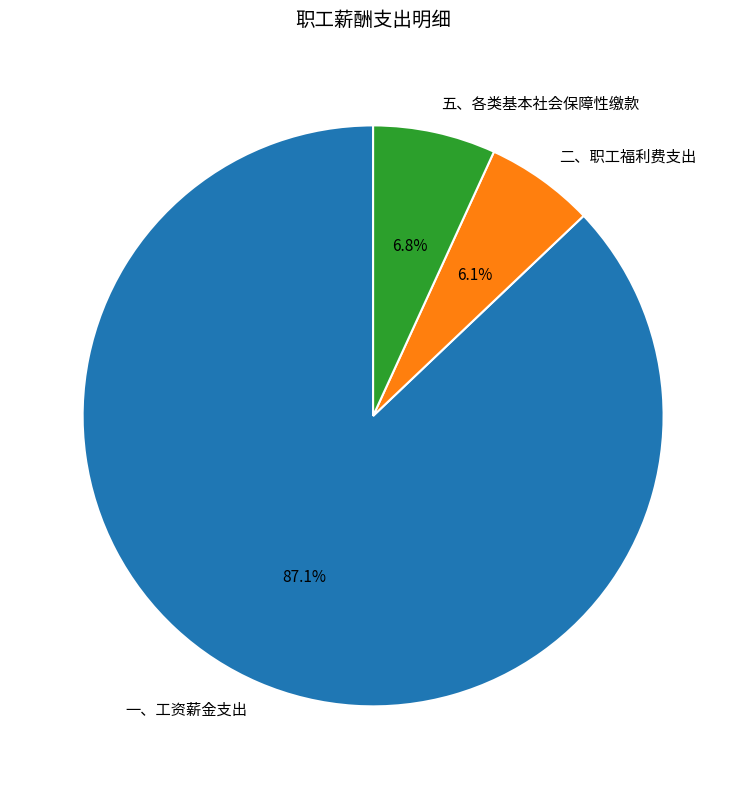

Is 五、各类基本社会保障性缴款 the majority of the pie?

No